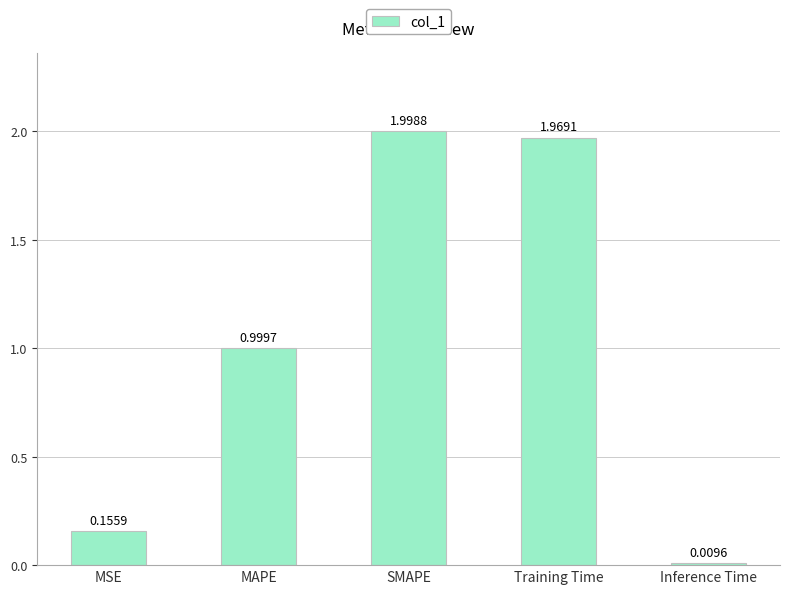

At which label is the value closest to 1?

MAPE